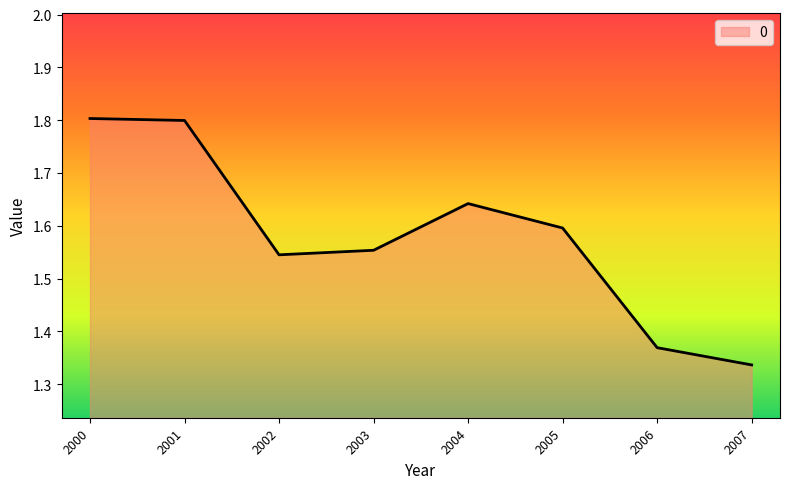

What is the greatest value displayed?

1.8